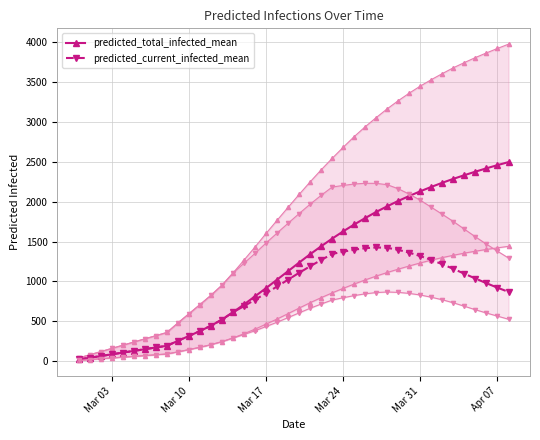

True or false: predicted_current_infected_mean has more than 0 interior local peaks.

True